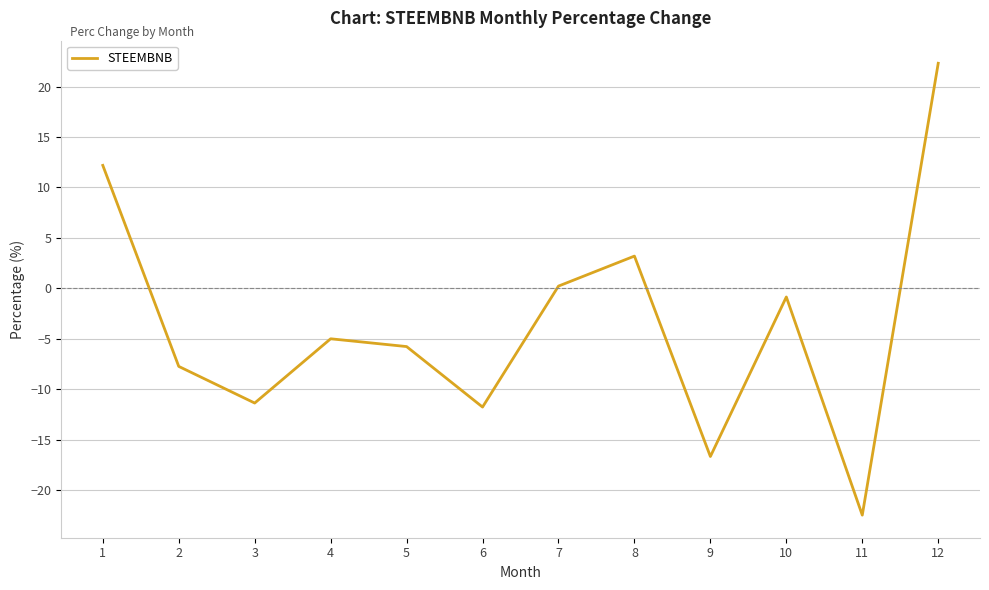

List the labels in order of value, largest first.

12, 1, 8, 7, 10, 4, 5, 2, 3, 6, 9, 11